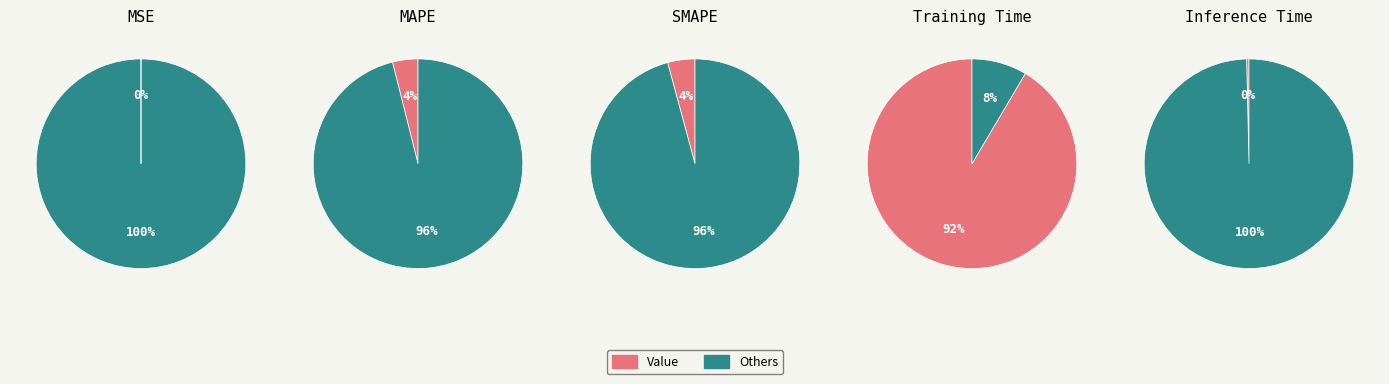

What is the largest slice in the pie chart?

Training Time